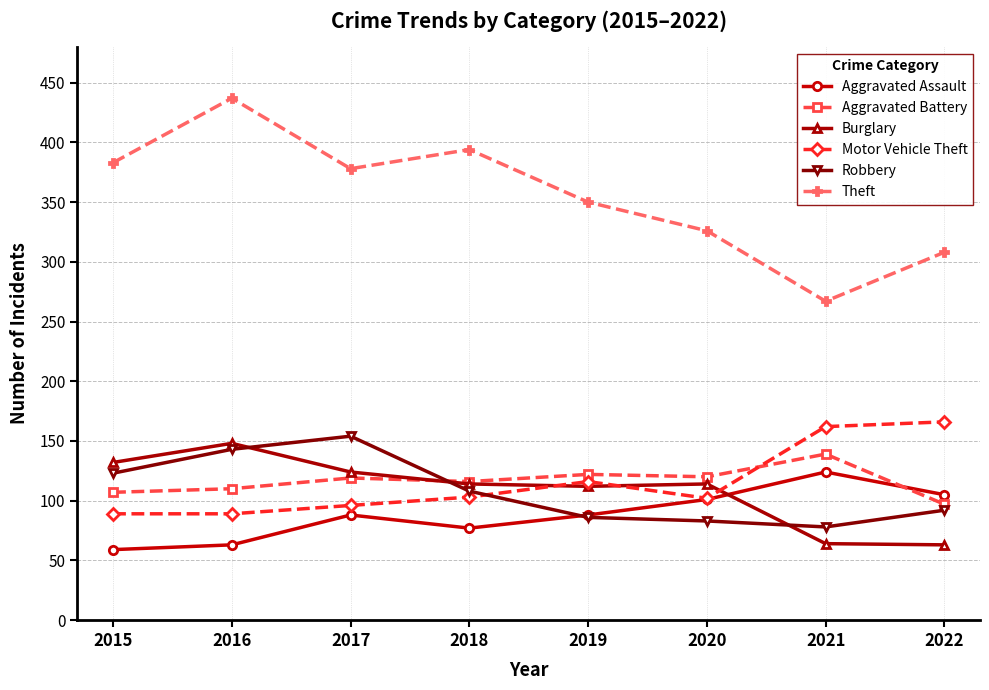

What is the difference between the highest and lowest values at 2021?

203